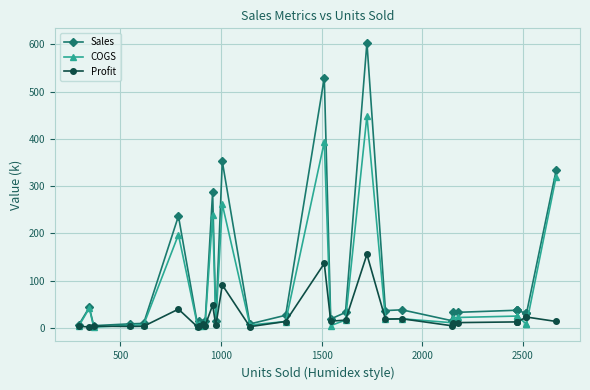

What are all the series names shown in the legend?

Sales, COGS, Profit